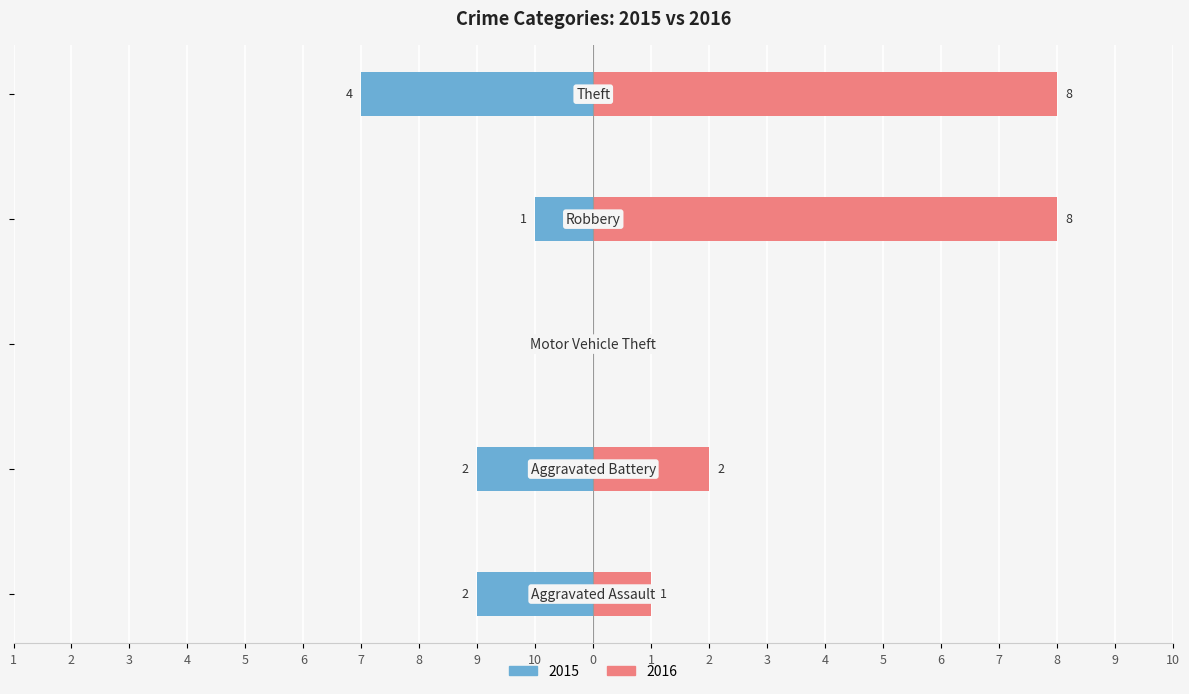

At how many categories does at least one series exceed 5?

2